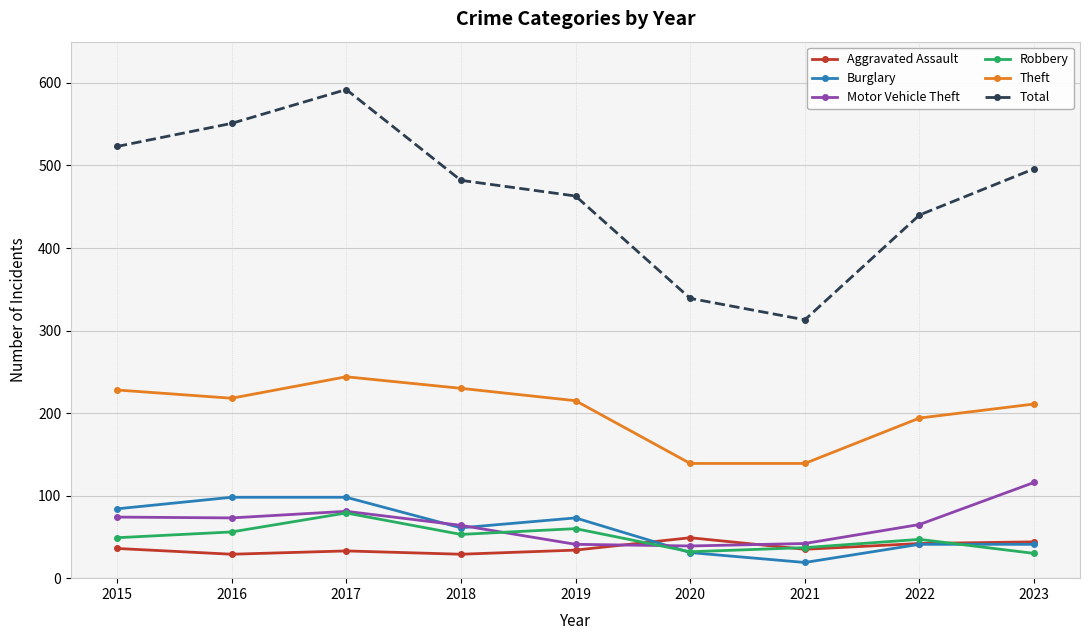

Where is the first local minimum for Theft?

2016